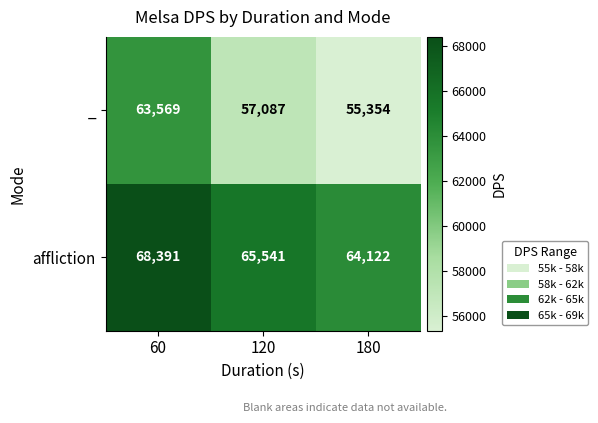

What is the minimum value shown in the chart?

55354